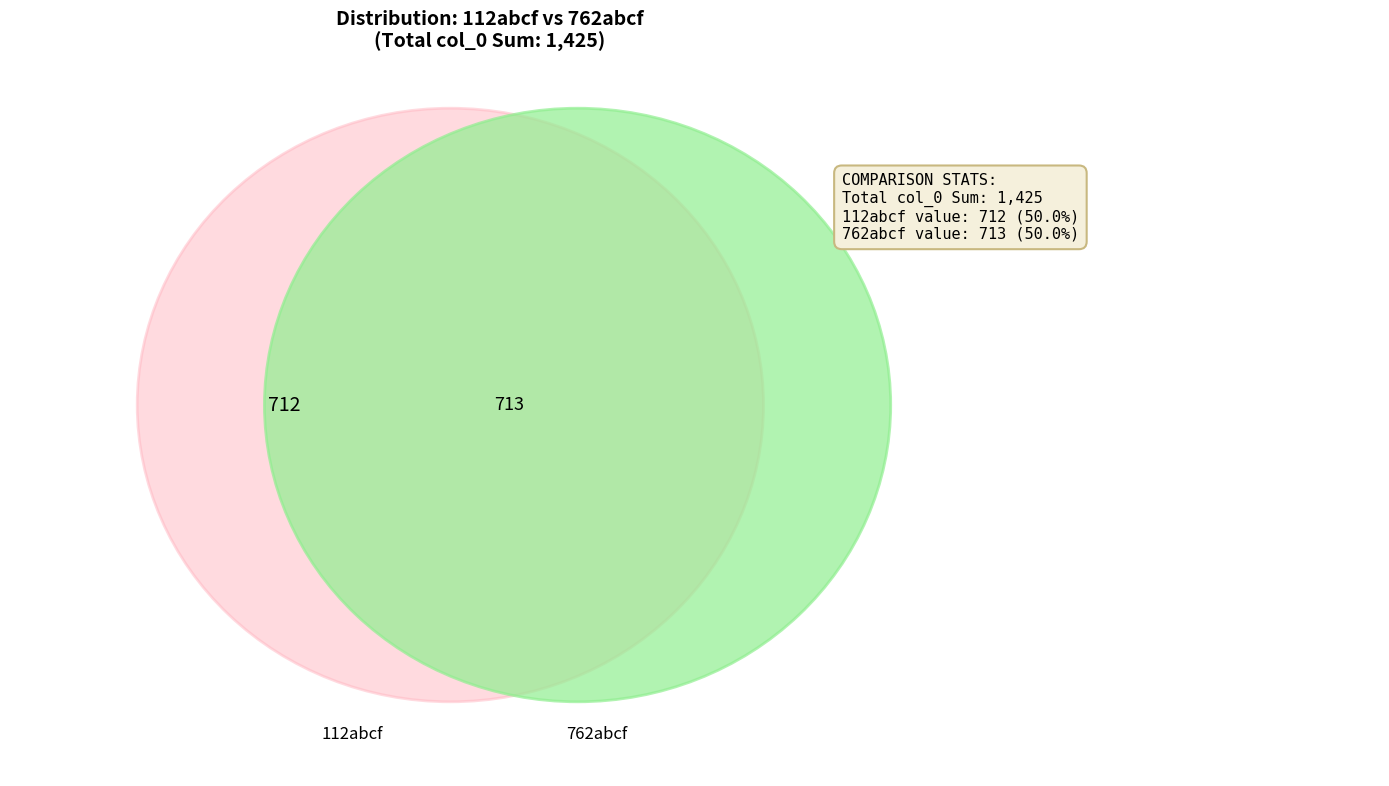

How many slices are in this pie chart?

2